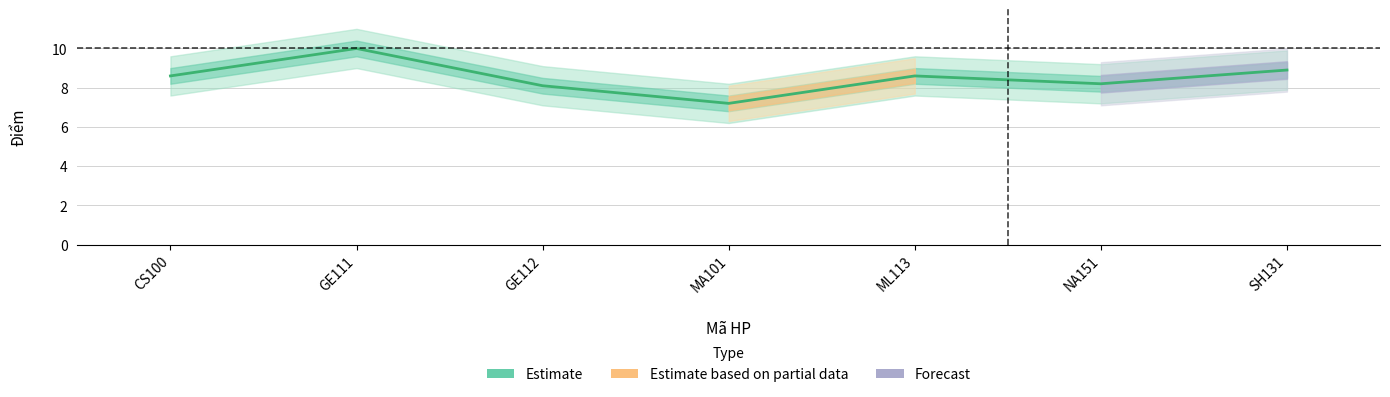

Which label corresponds to the smallest value in the chart?

MA101